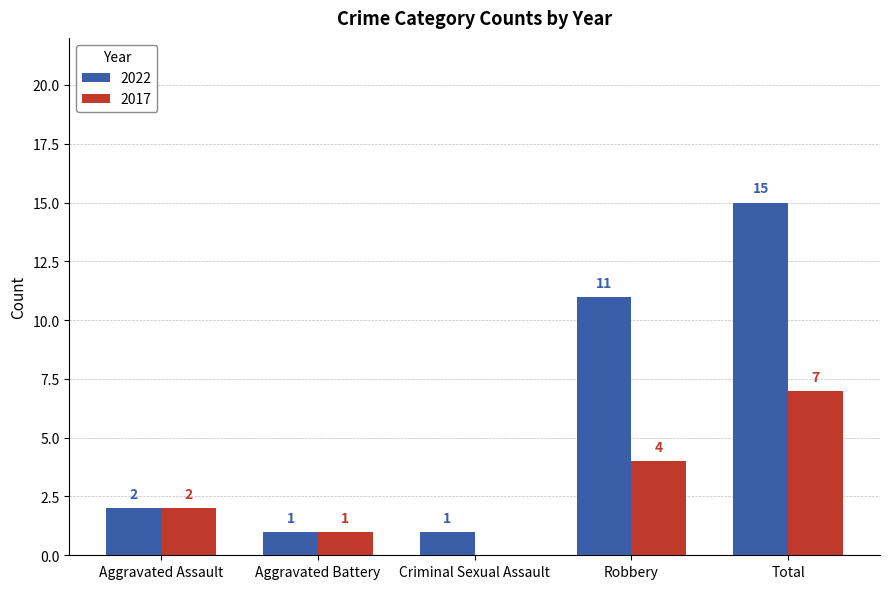

Where is 2017 nearest to the value 3?

Aggravated Assault